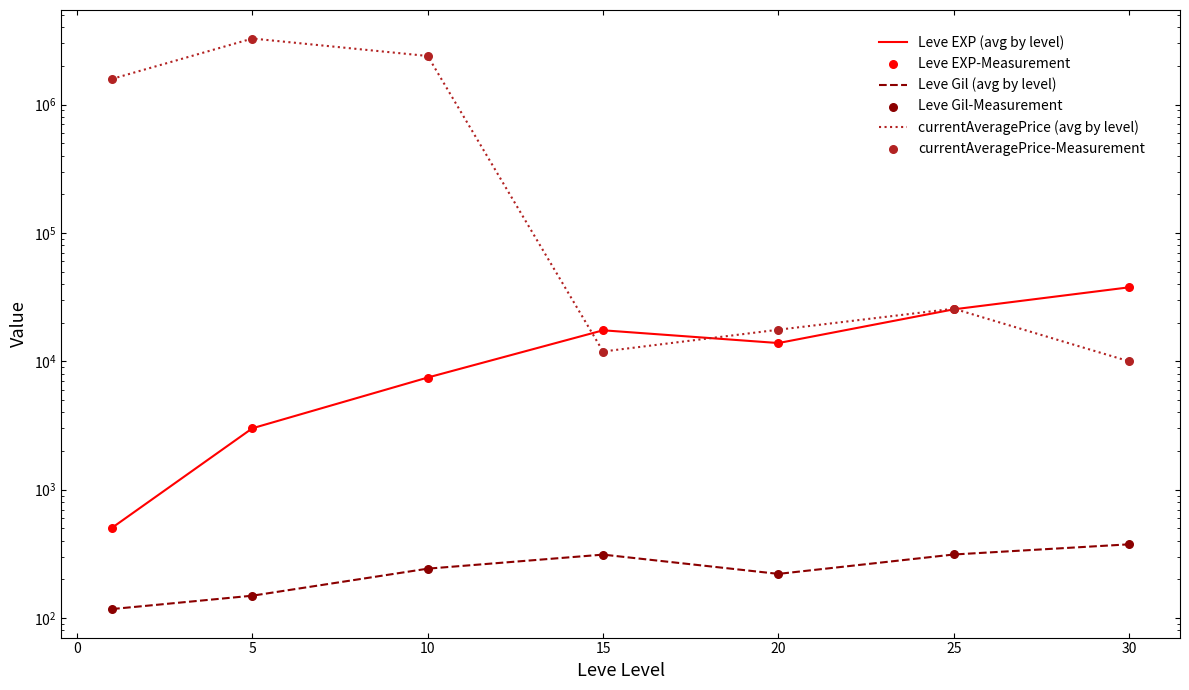

Which series reaches the maximum Y coordinate?

currentAveragePrice (avg by level)